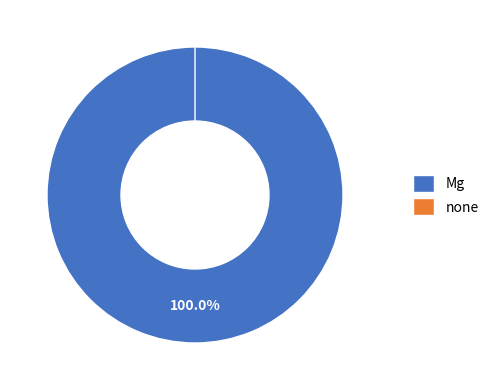

The none slice represents 0% of the pie. True or false?

True